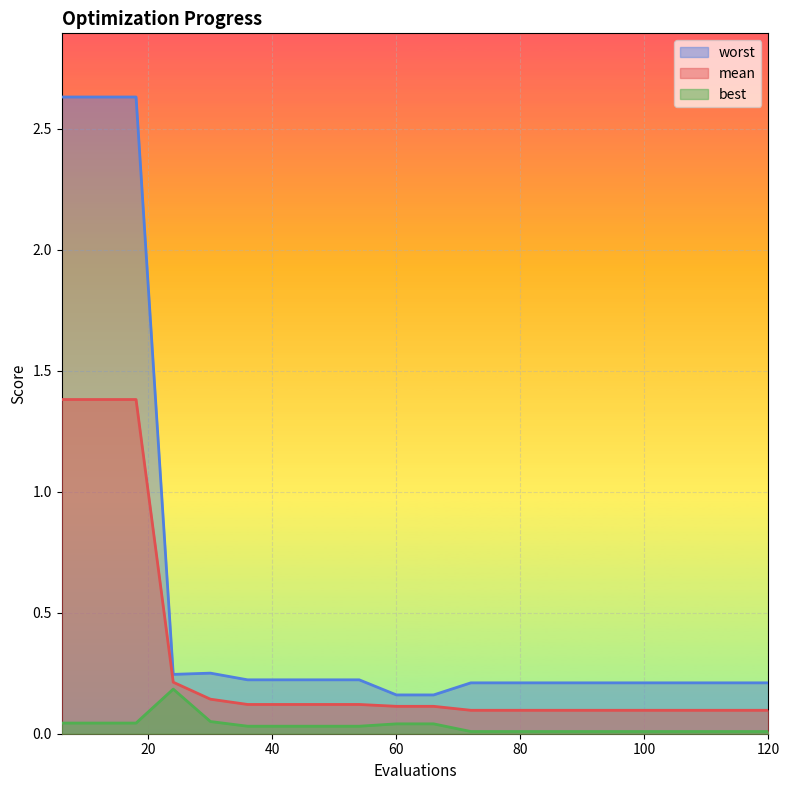

Rank the series by their average value, from lowest to highest.

best, mean, worst